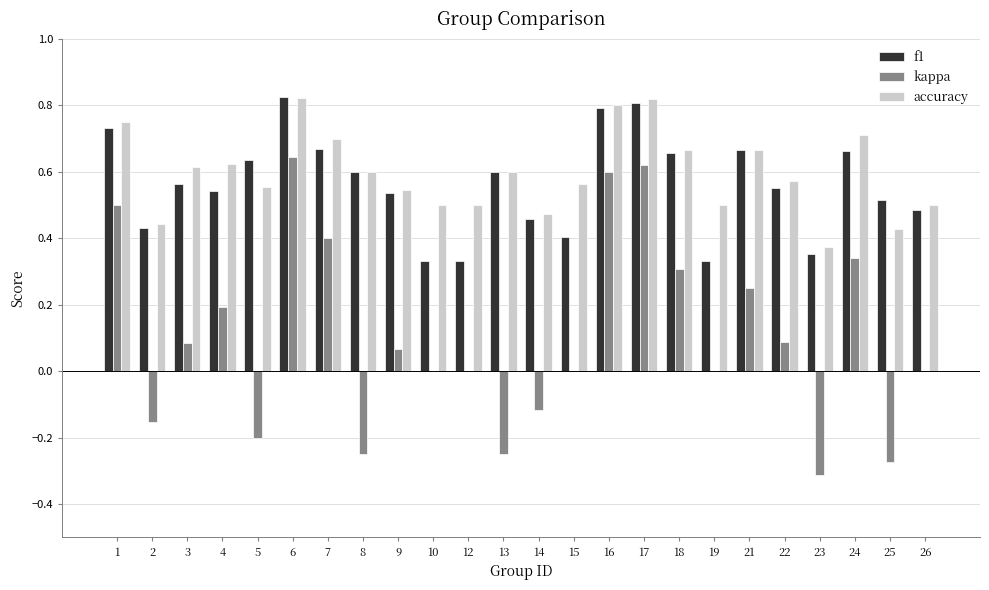

What is the total value across all series at 26?

1.0